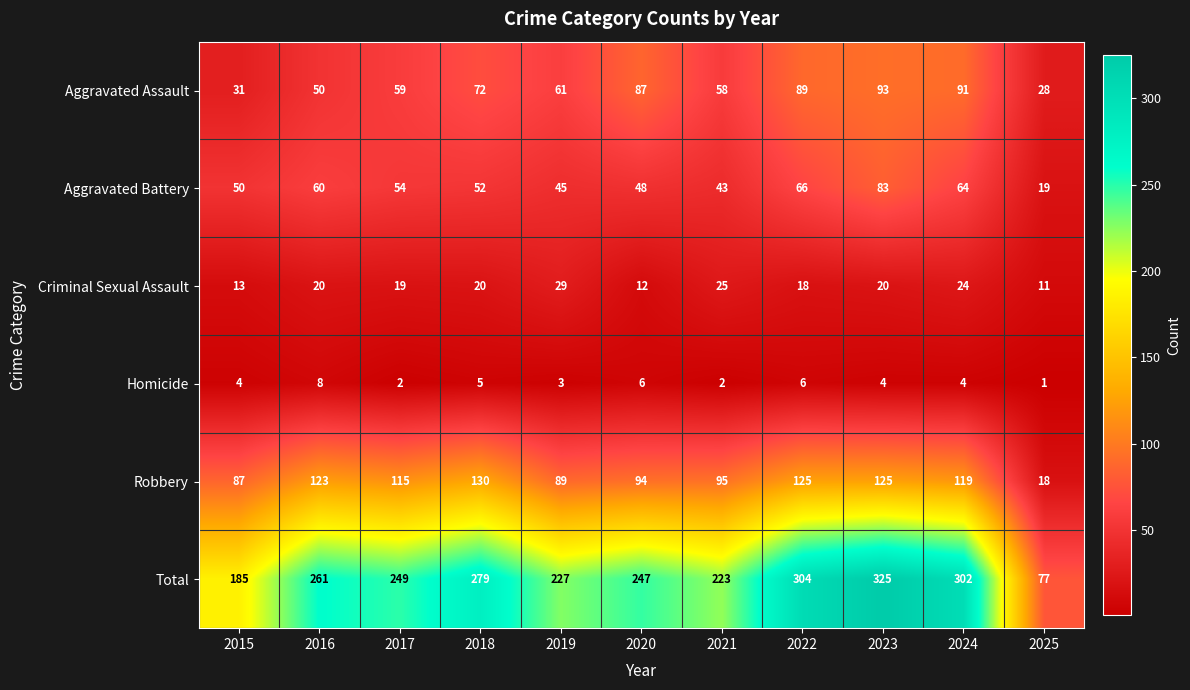

What is the spread (max minus min) of values at 2019?

224